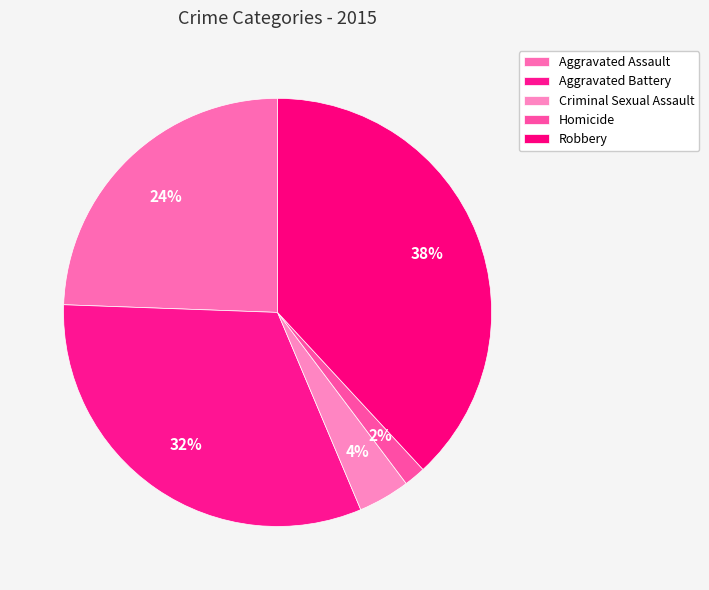

Is the sum of Aggravated Assault and Criminal Sexual Assault greater than half?

No